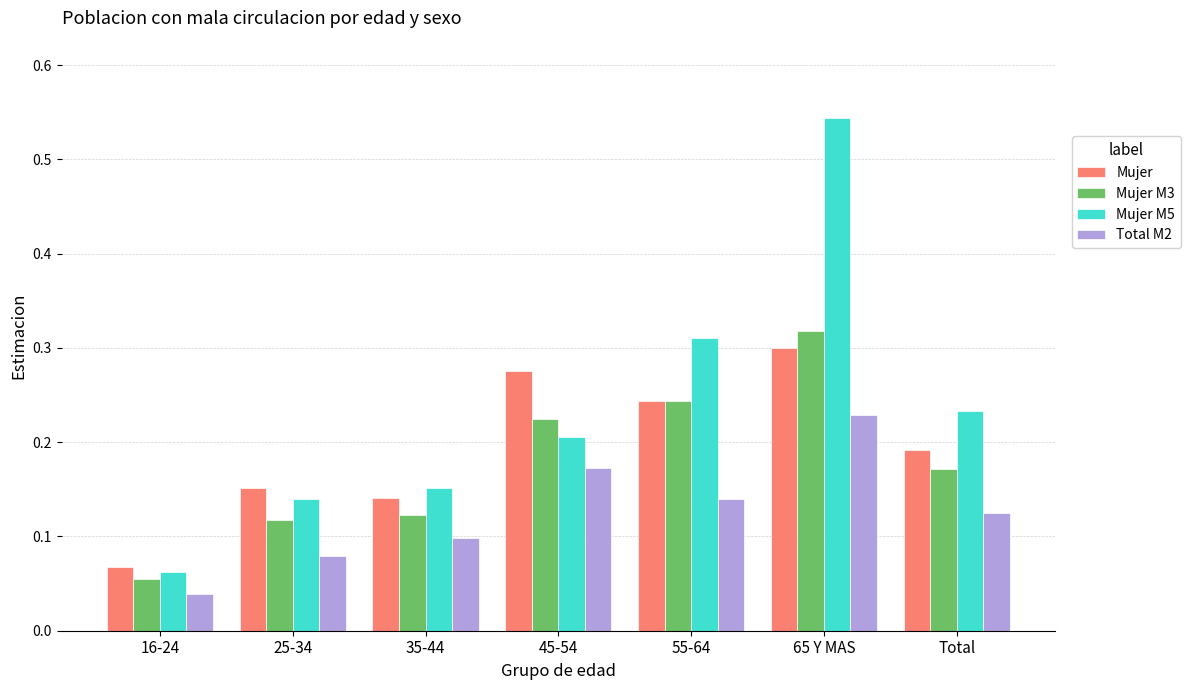

Which series has the widest spread of values?

Mujer M5